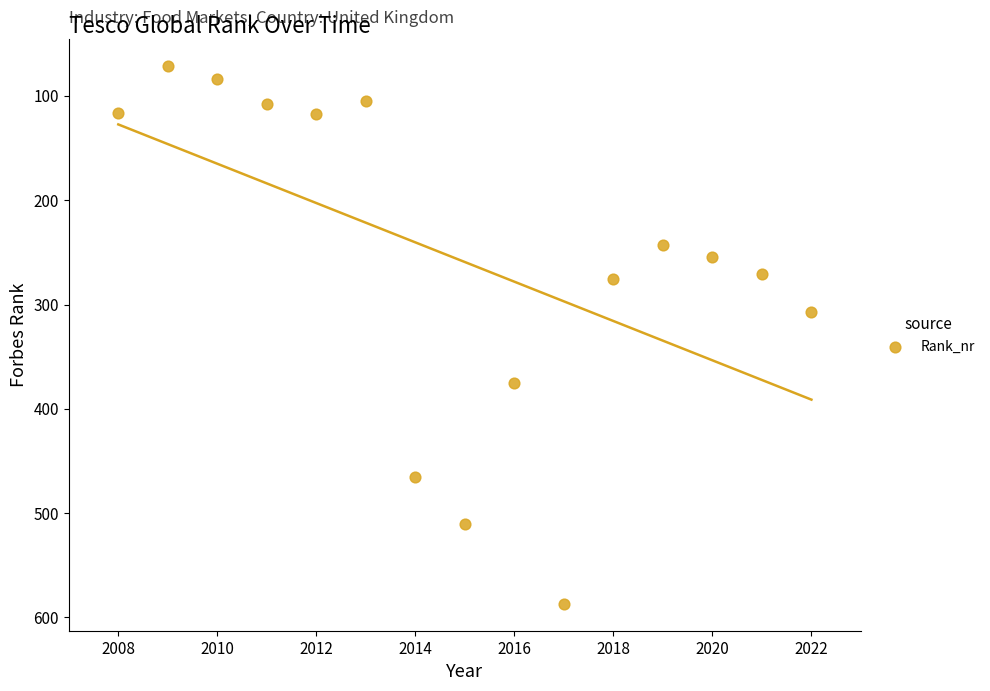

What is the range of X values (max minus min)?

14